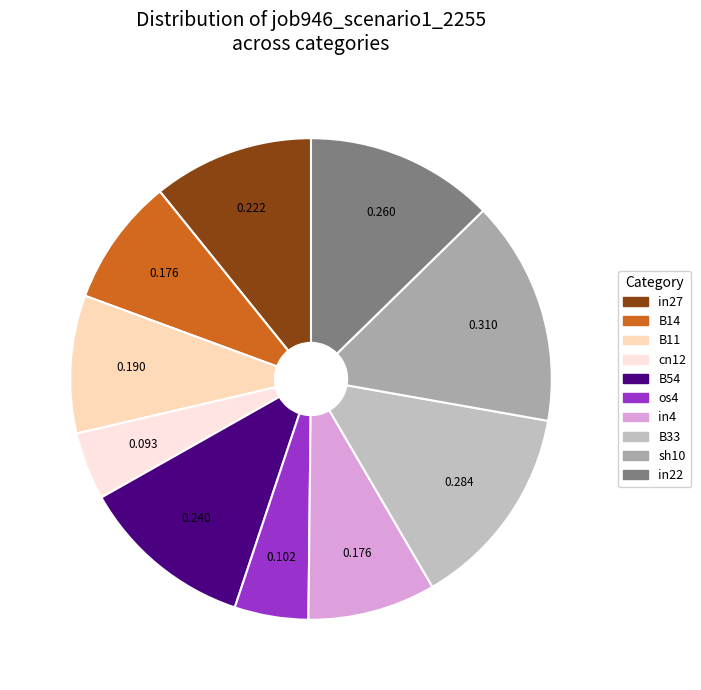

Count the number of slices in the pie.

10